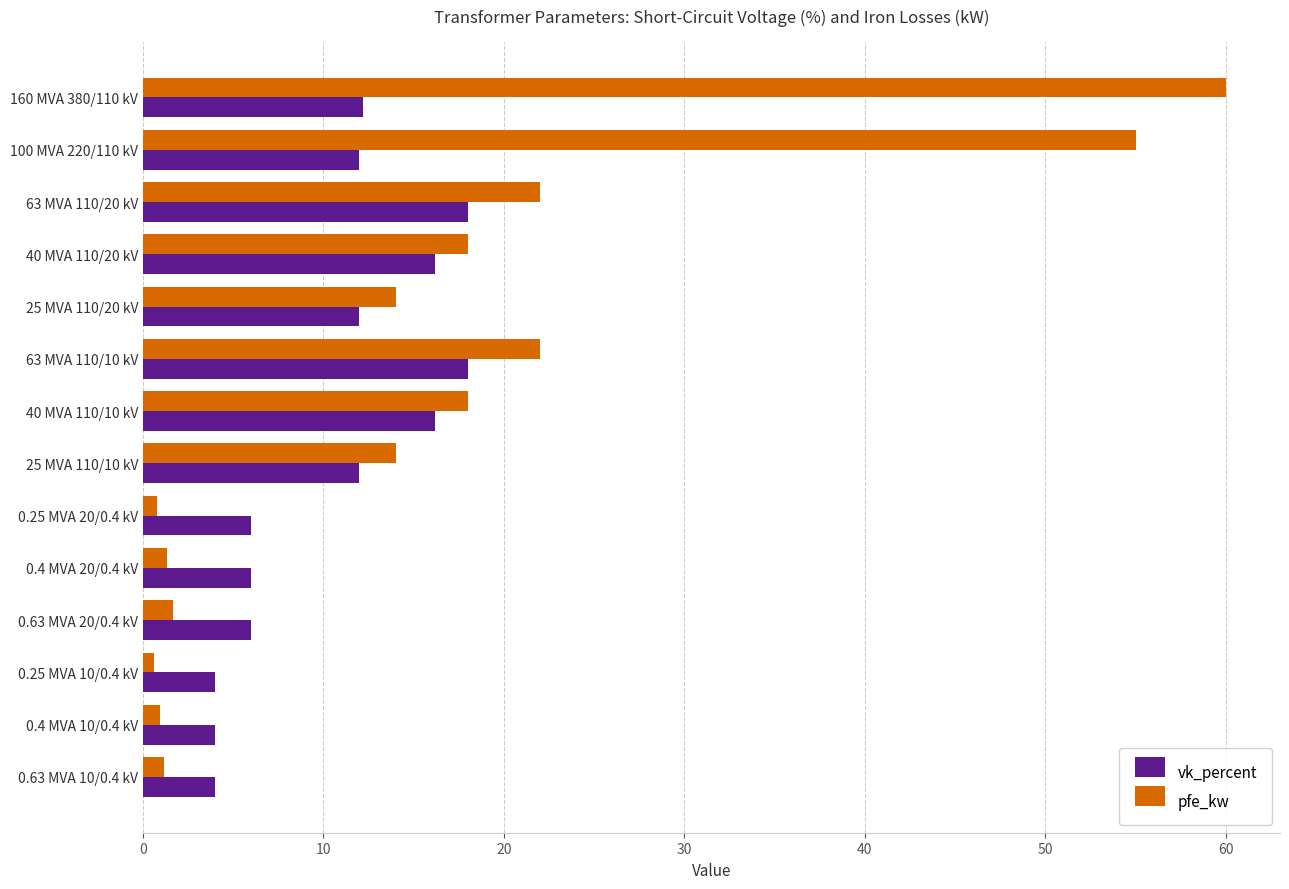

What is the difference between the maximum and minimum values in the pfe_kw series?

59.4